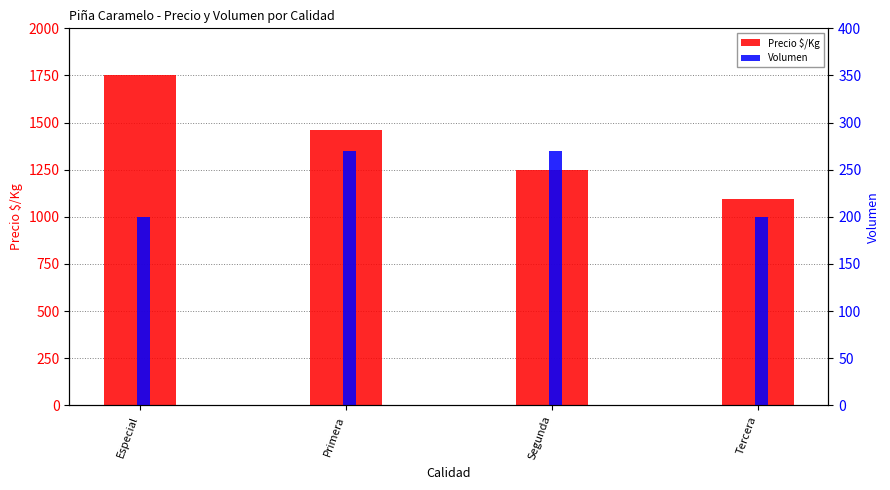

What is the difference between the highest and lowest values at Segunda?

980